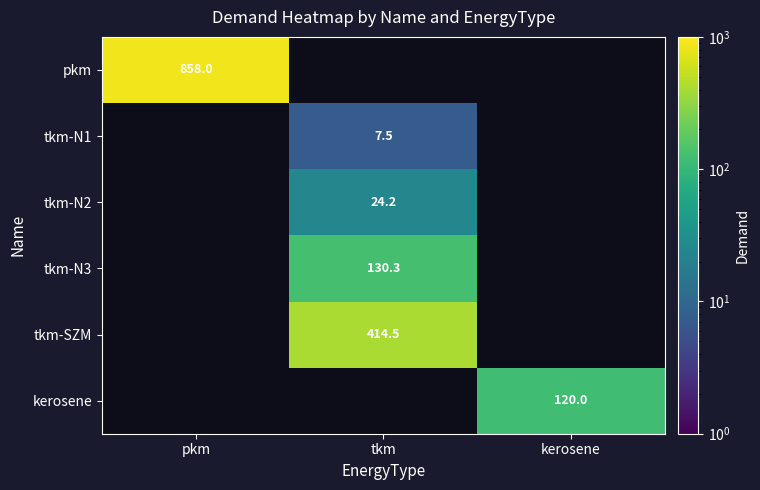

True or false: tkm-N1 has a value of 10.9 at tkm.

False